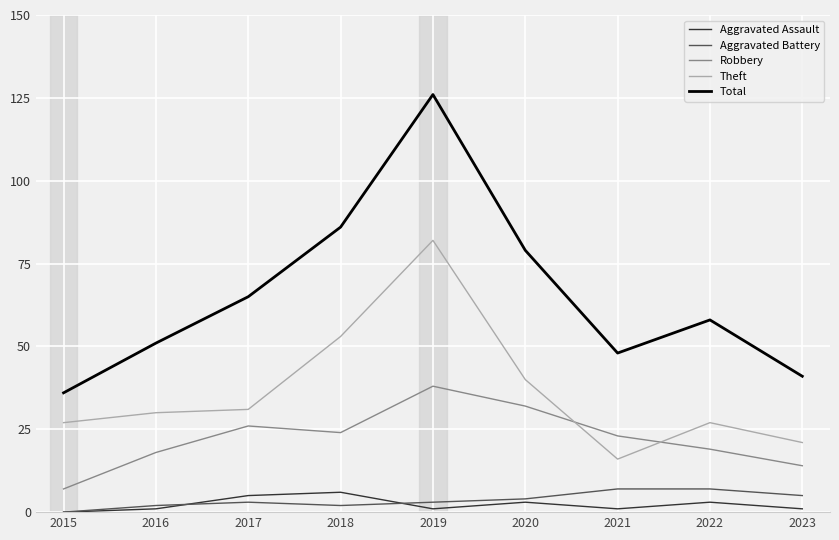

What value does the Aggravated Assault series have at 2022?

3